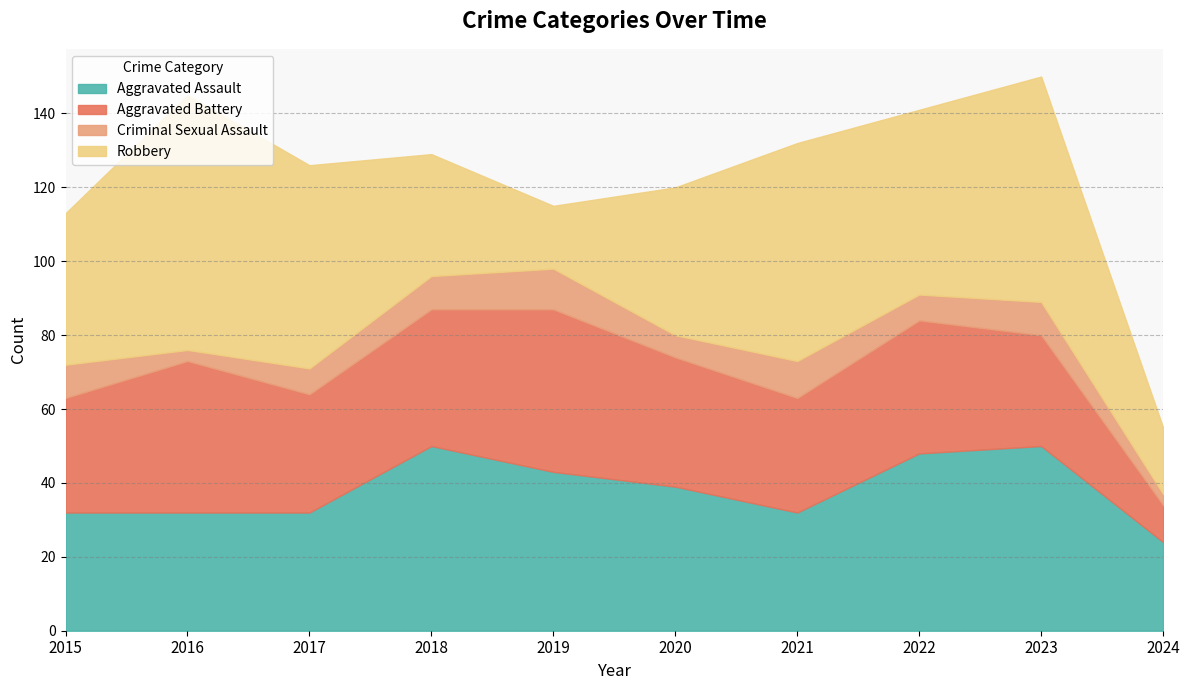

Where is the first local maximum for Robbery?

2016